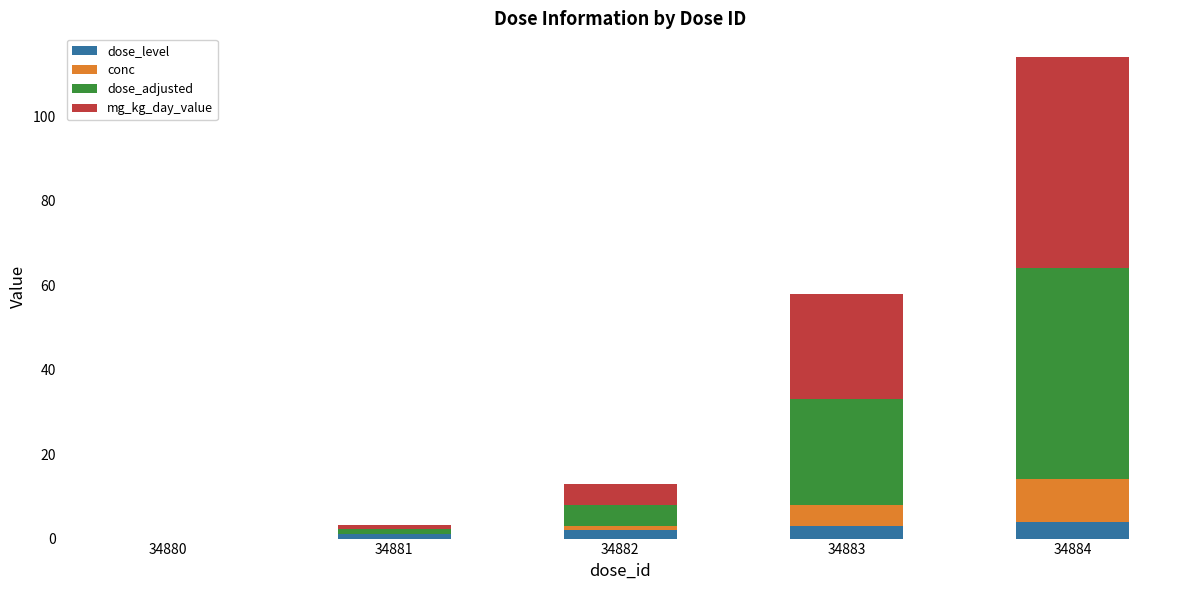

What is the sum of all dose_level values?

10.0